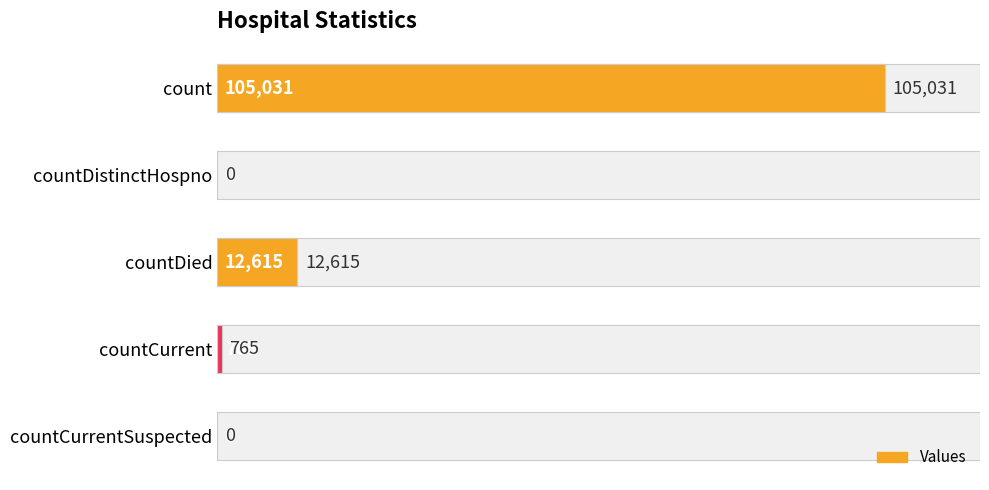

How many positive values are there?

3